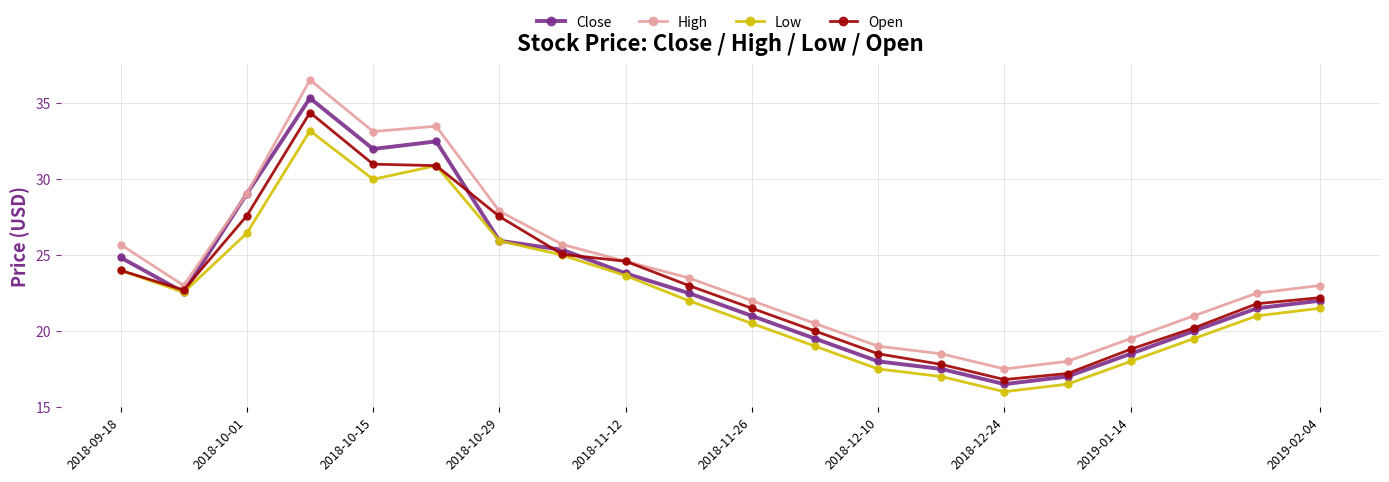

What is the maximum value for Low?

33.2